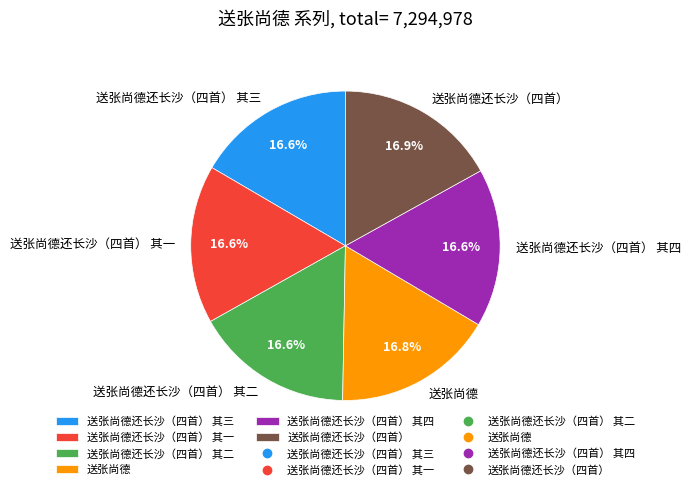

What is the ratio of the value at 送张尚德还长沙（四首） 其二 to the value at 送张尚德还长沙（四首）?

1.0